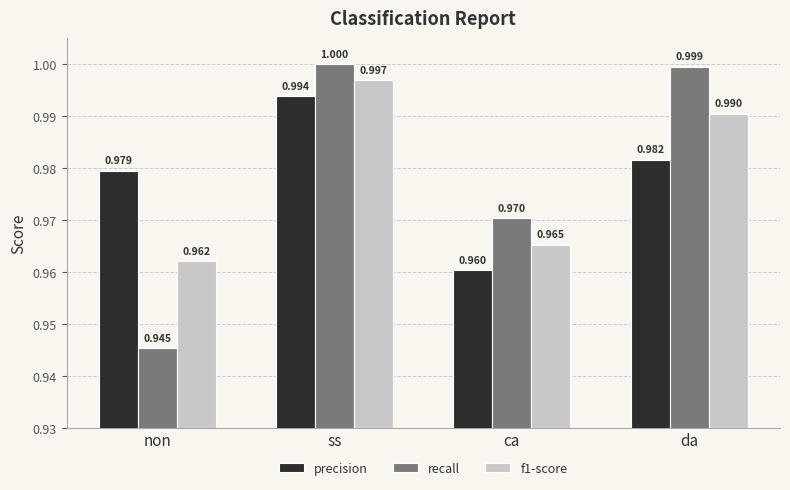

Where is f1-score nearest to the value 0?

non